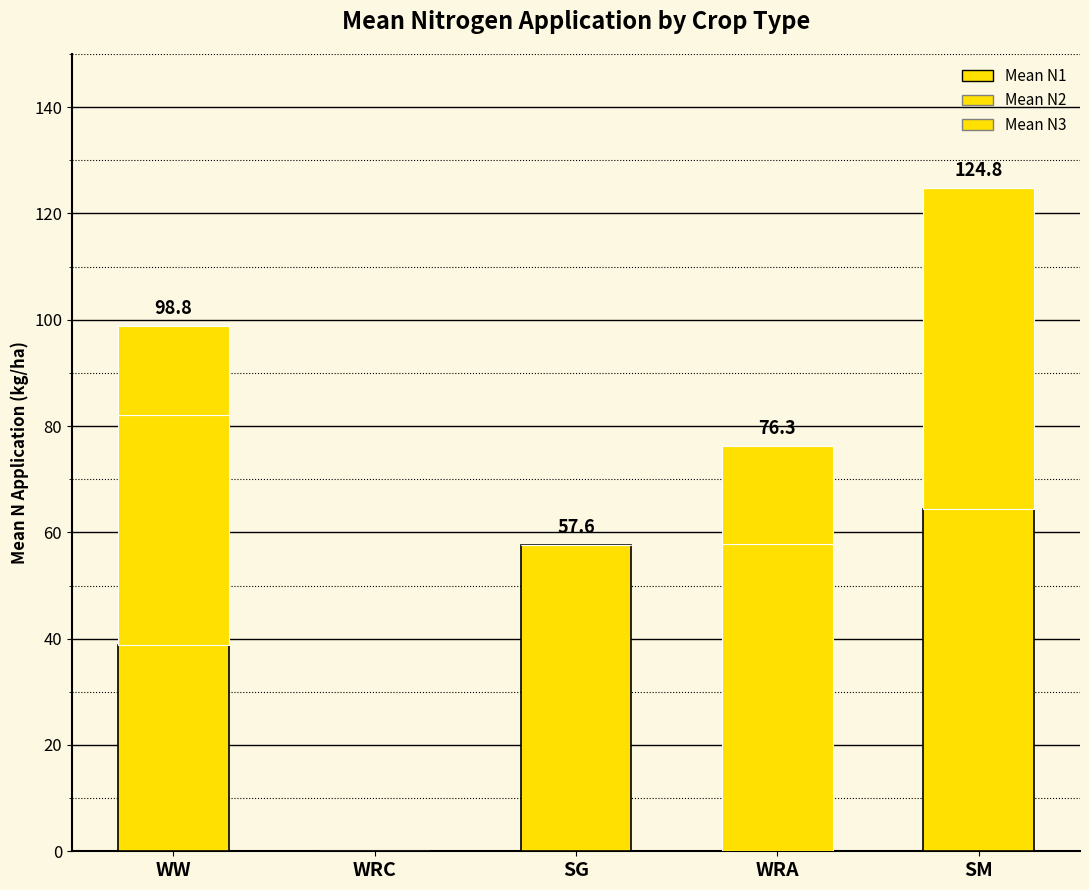

List the series in order of their peak value, highest first.

Mean N1, Mean N2, Mean N3